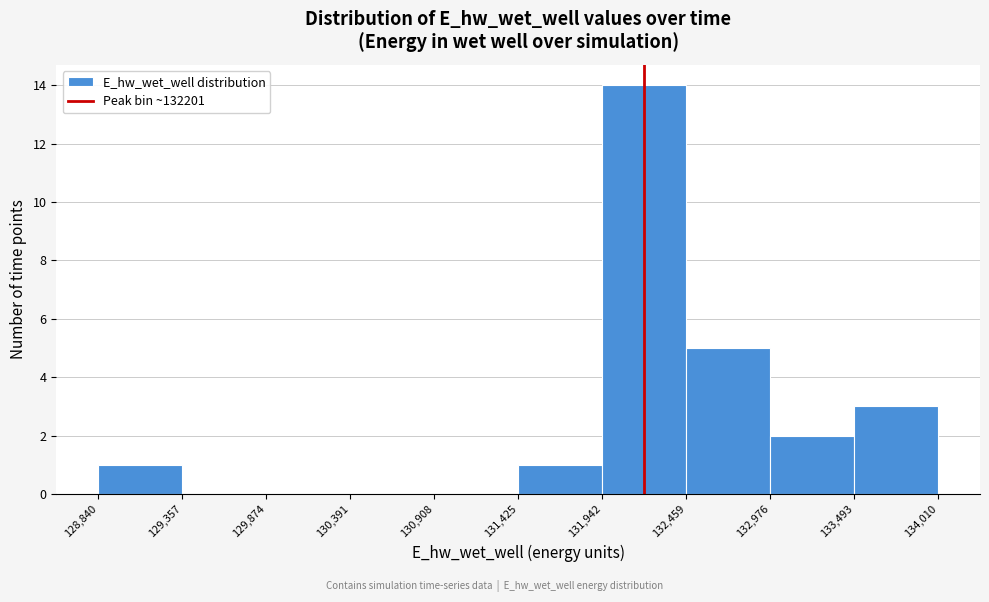

How tall is the bar that spans 128,840 to 129,357 on the x-axis? The values are not printed on the chart, so give them approximately, as read against the axis.

1